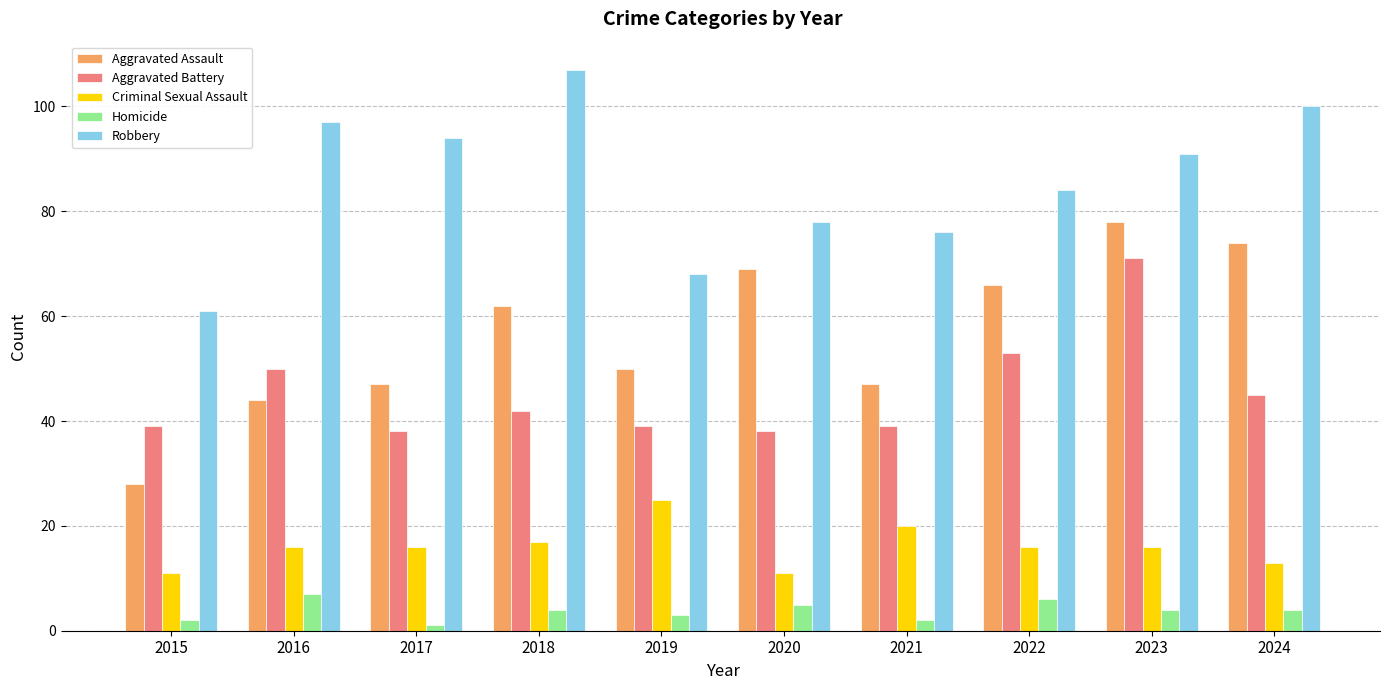

Which series has the largest range (max minus min)?

Aggravated Assault